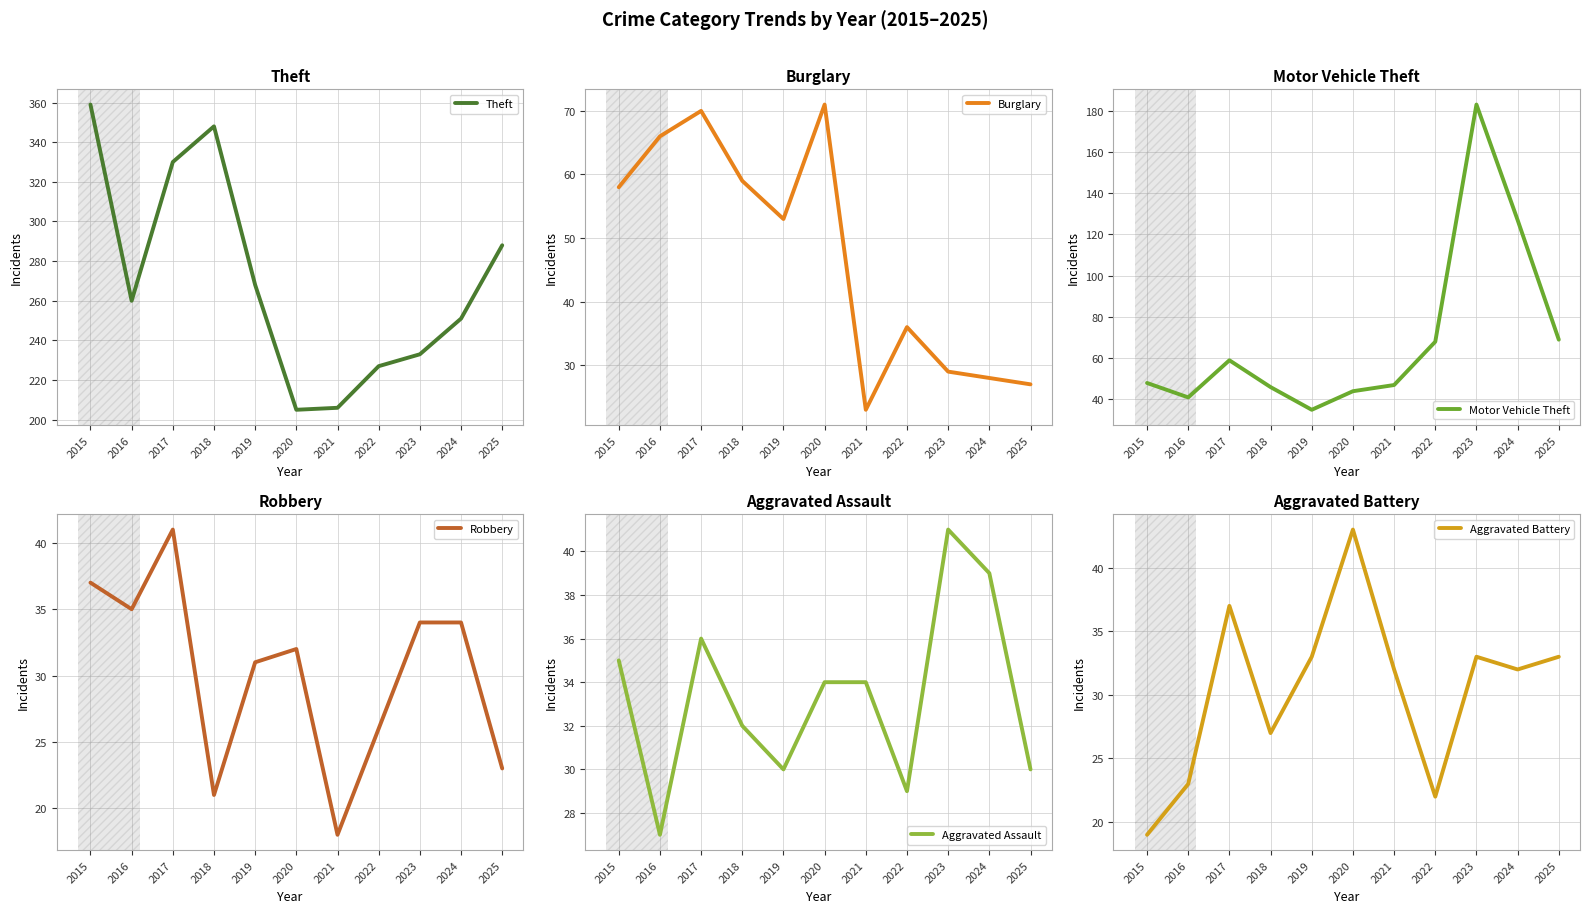

At 2022, list the series in order from largest to smallest.

Theft, Motor Vehicle Theft, Burglary, Aggravated Assault, Robbery, Aggravated Battery